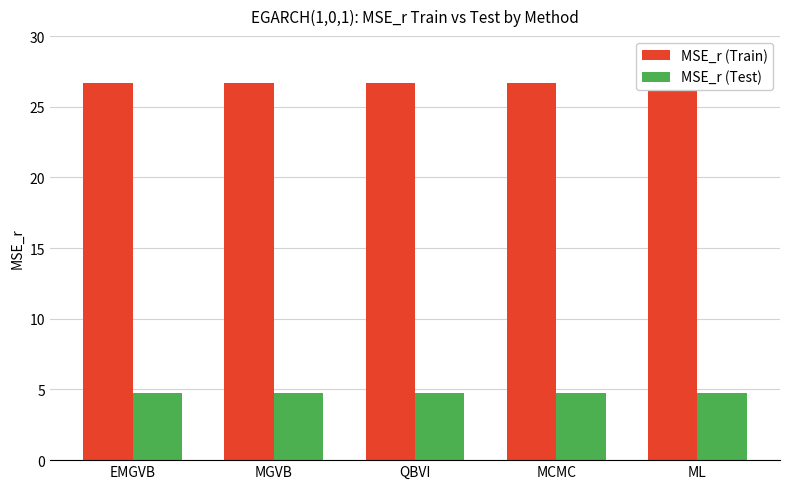

The MSE_r (Test) series shows 8.0 at MCMC. True or false?

False